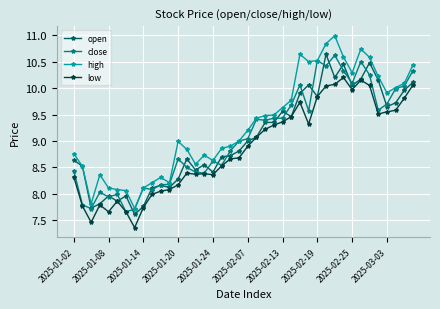

True or false: low and high cross at least once.

False